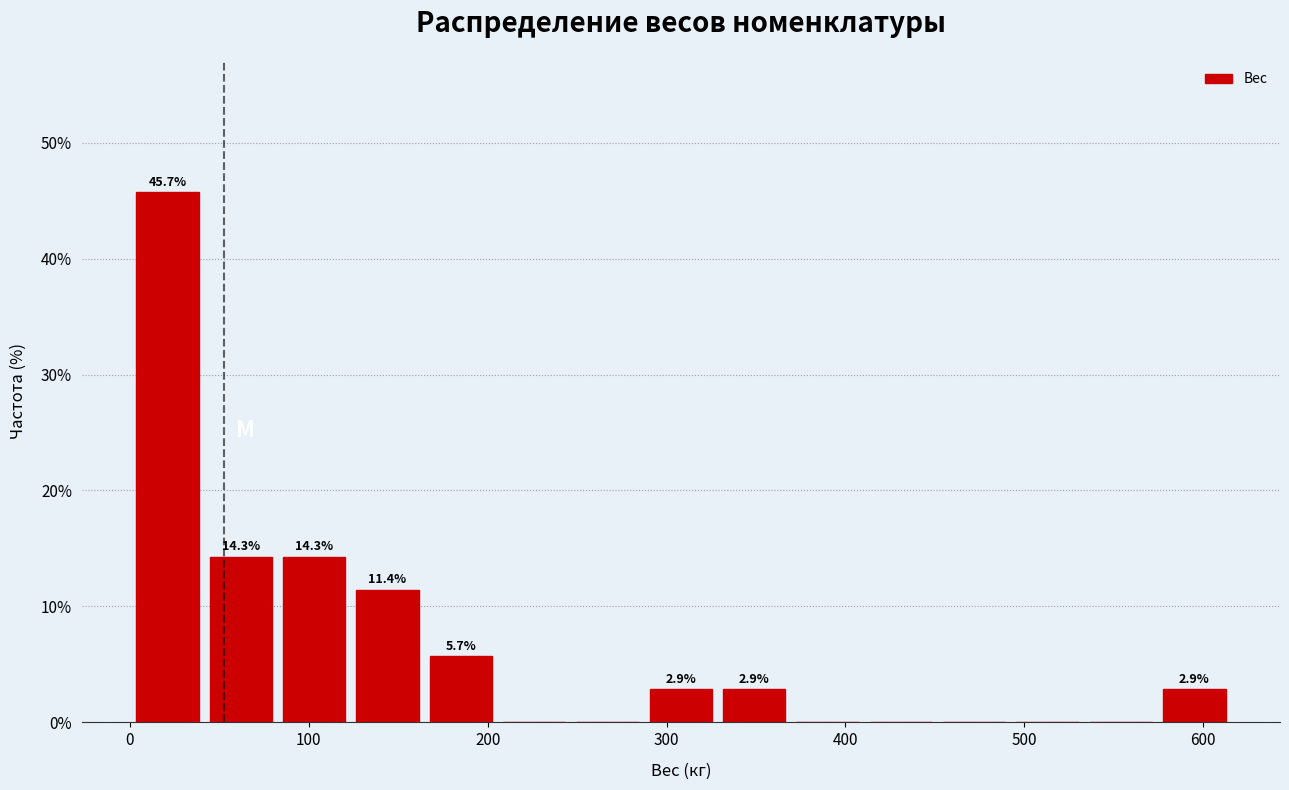

Over which range of the x-axis is the bar tallest?

0 to 40